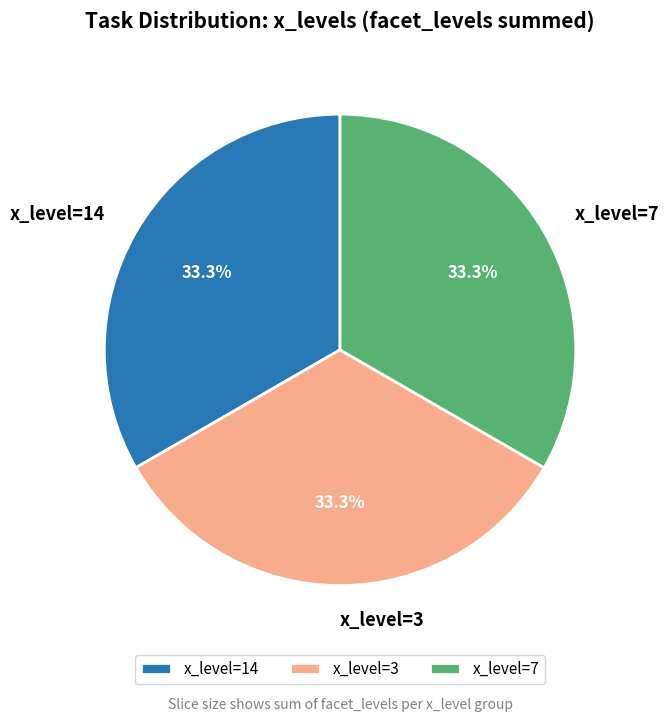

What is the ratio of the value at x_level=14 to the value at x_level=3?

1.0